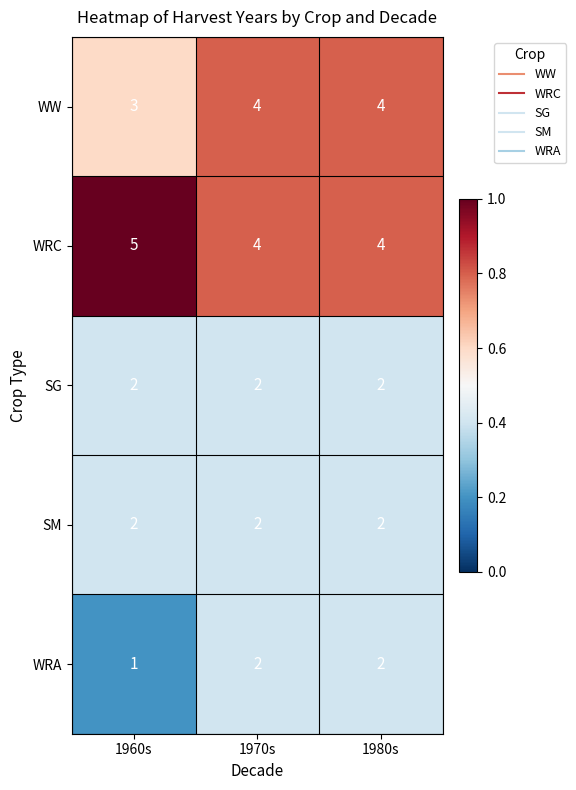

Reading right to left, list all the values displayed in this chart.

WW: 4	4	3
WRC: 4	4	5
SG: 2	2	2
SM: 2	2	2
WRA: 2	2	1